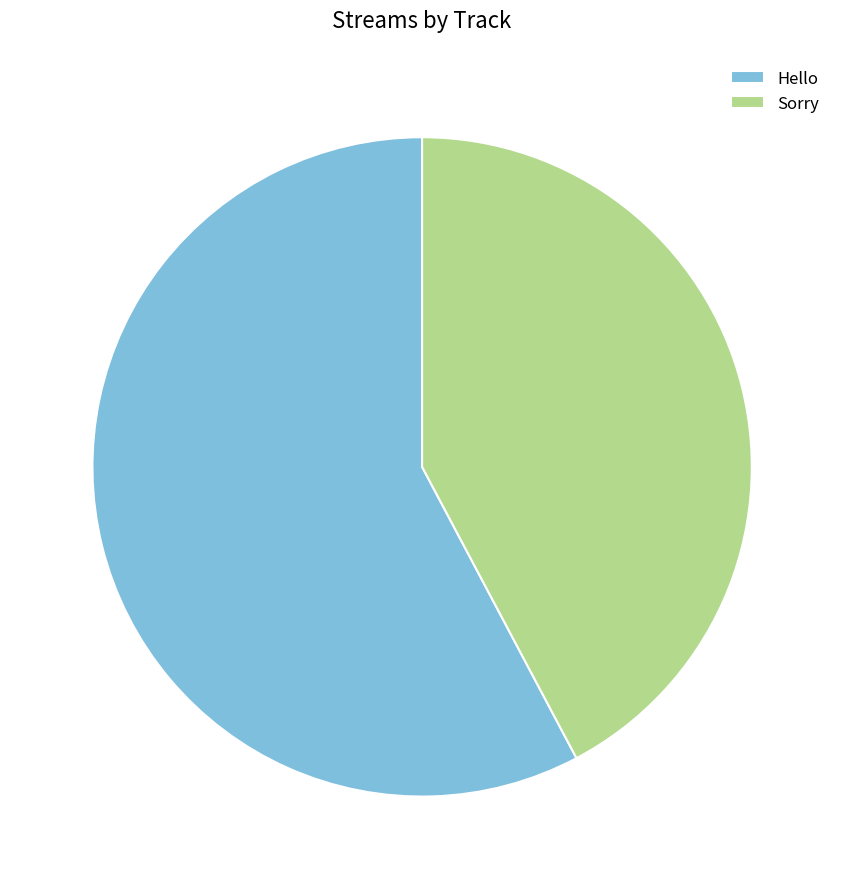

The Hello slice represents 47% of the pie. True or false?

False